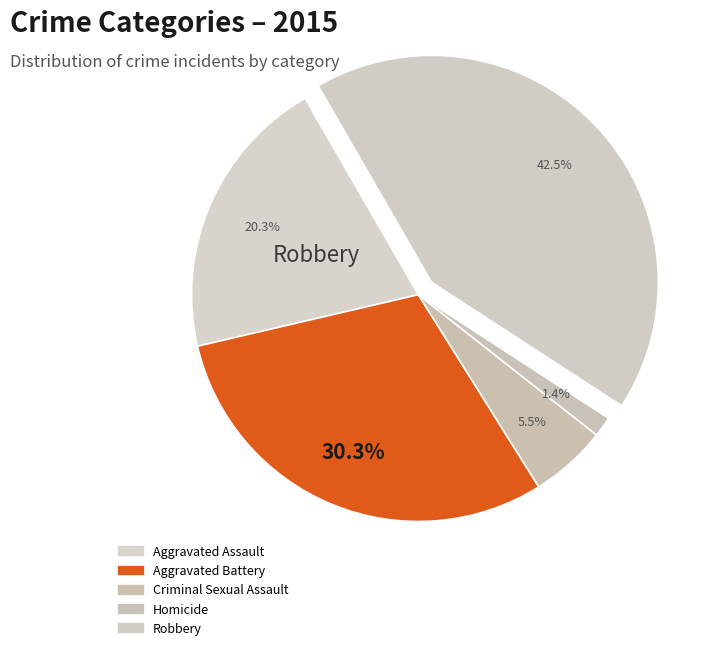

Is there any slice that represents more than half of the pie?

No